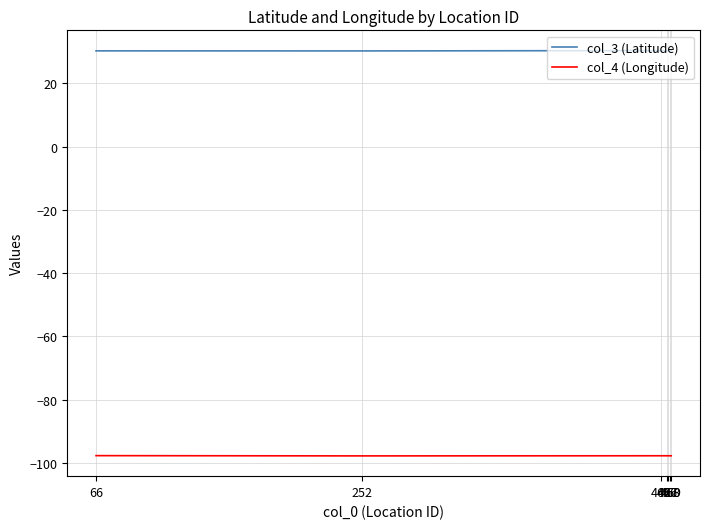

What is the highest value of the col_4 (Longitude) series?

-97.7